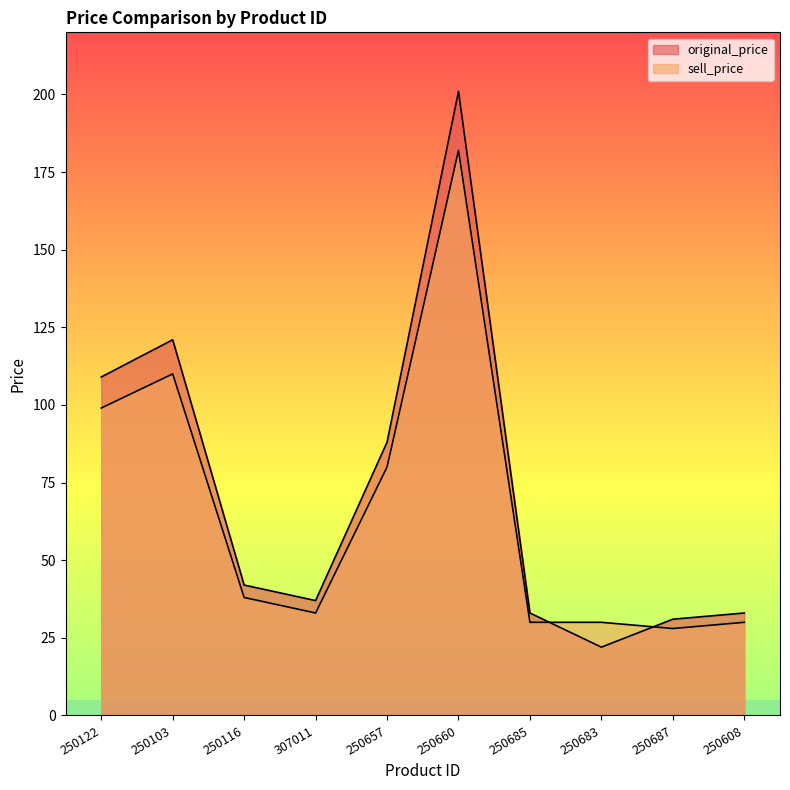

What is the label of the 4th point from the right?

250685